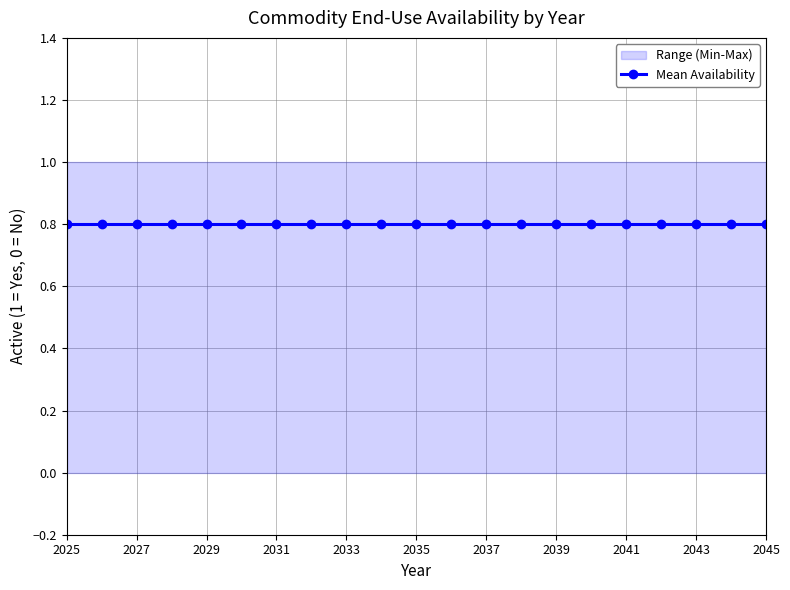

True or false: Hydrogen - Ammonia has more than 1 points higher than both neighbors.

False